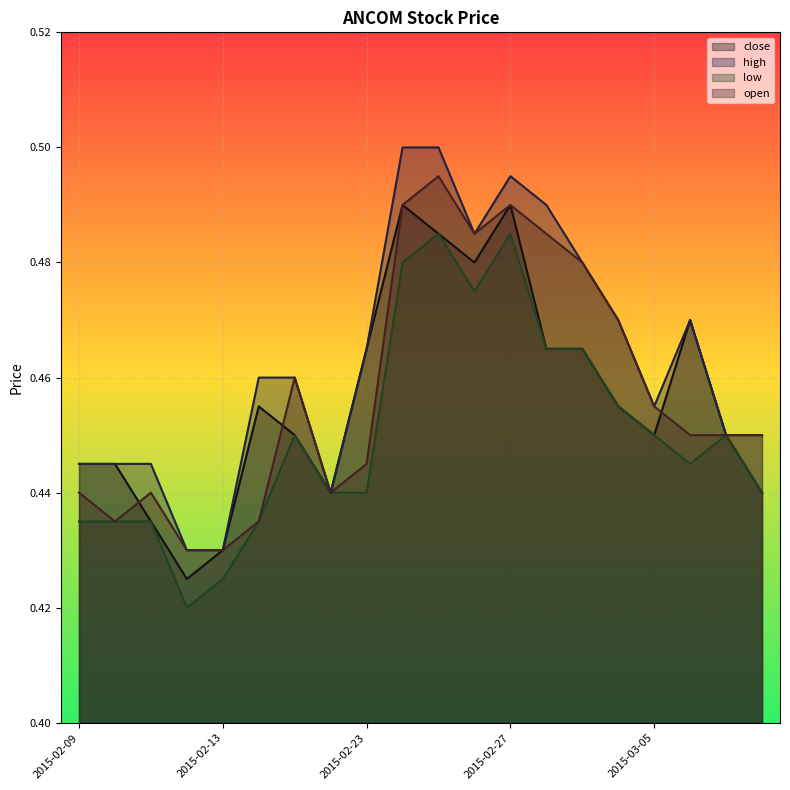

How many lines are shown in the chart?

4